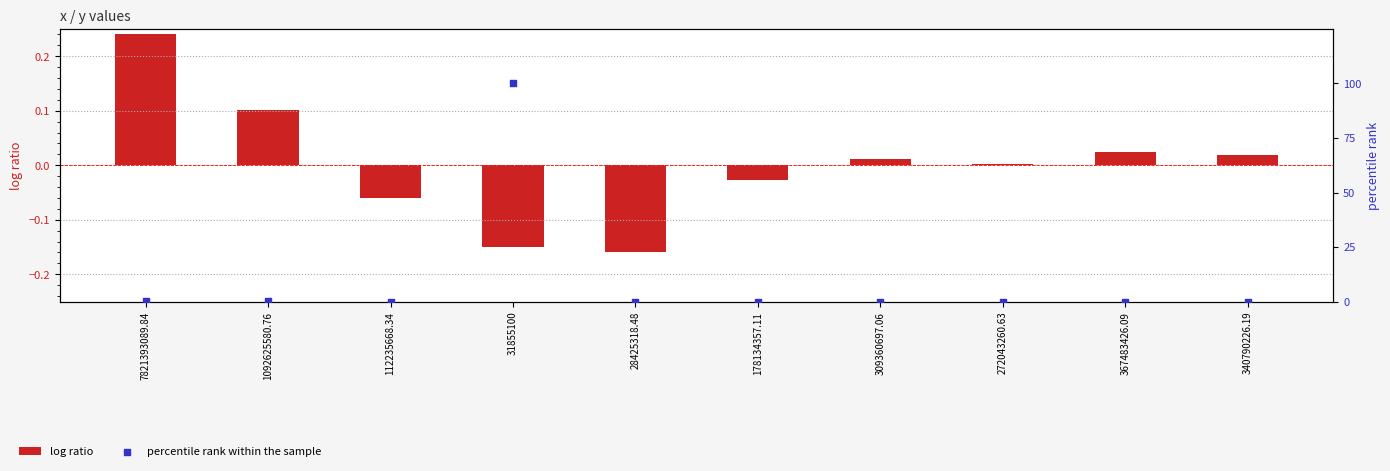

Which series contains the highest Y value?

percentile rank within the sample